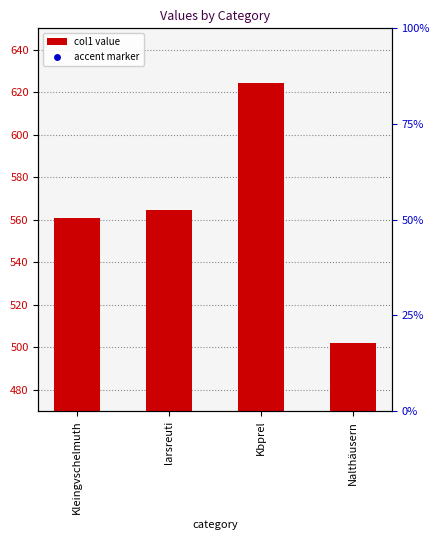

Which has a higher value, Kleingvschelmuth or Kbprel?

Kbprel